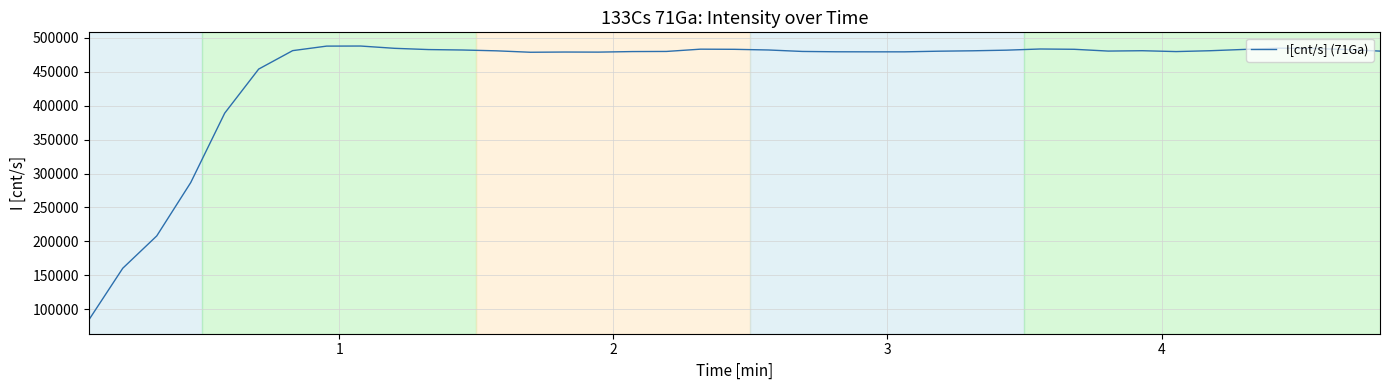

What is the sum of all values?

17484241.6